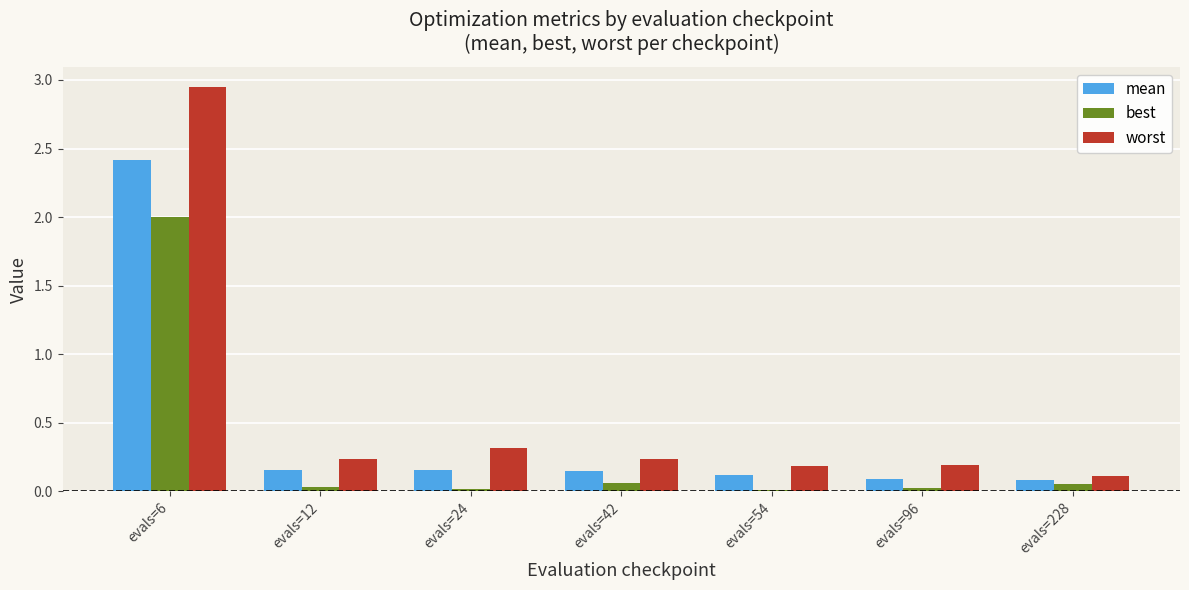

Which series has the largest range (max minus min)?

worst